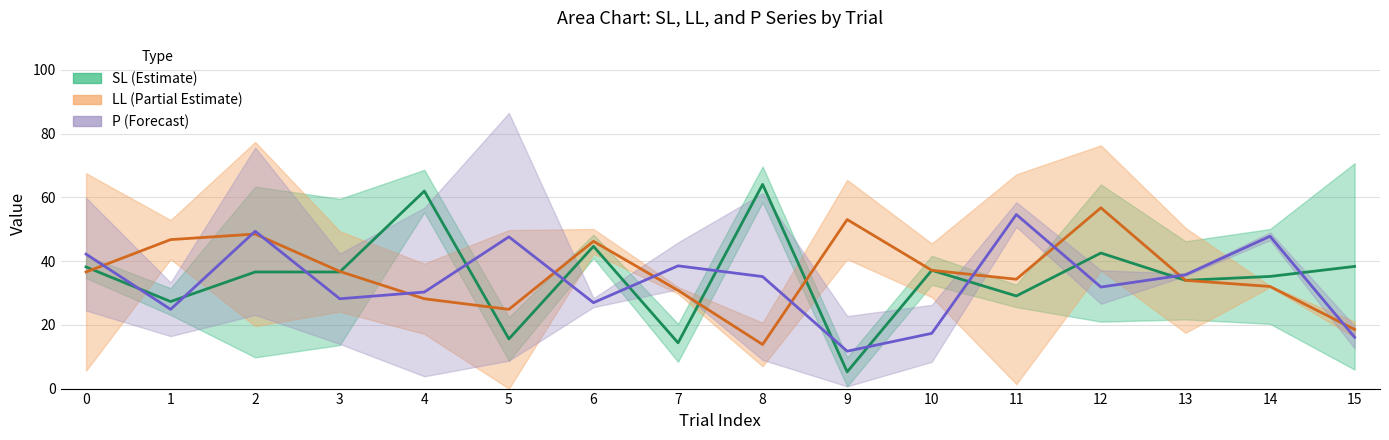

What is the difference between the SL_3 values at 3 and 10?

0.5